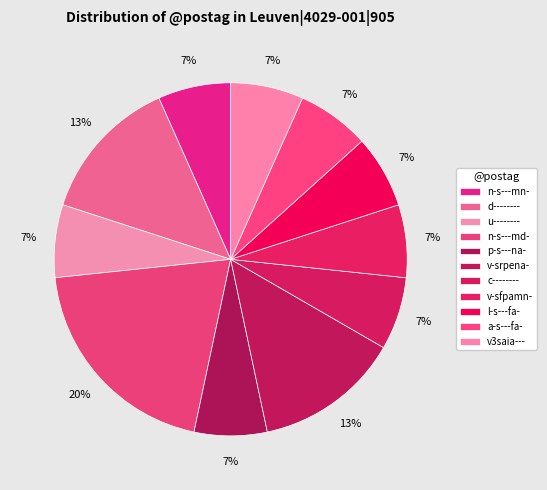

To the nearest percent, what percentage of the pie is c--------?

7%